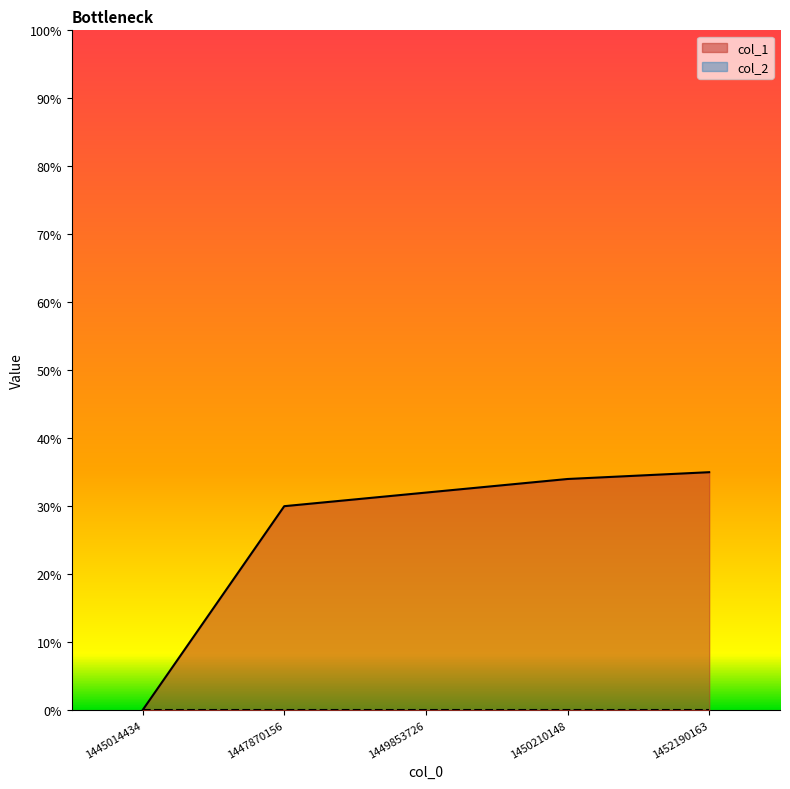

Which has a higher value, 1452190163 or 1450210148?

1452190163